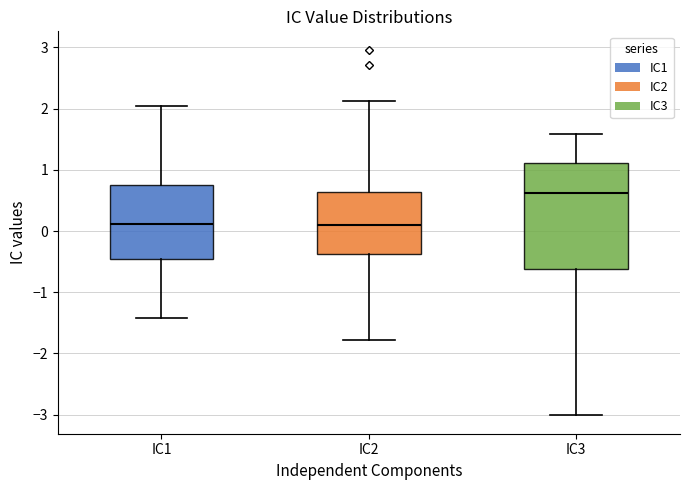

Reading left to right, transcribe this box plot: for each box, give where its median line is, the range the box spans, and where its two whiskers end, as read against the y-axis. The values are not printed on the chart, so give them approximately, as read against the axis.

IC1: median 0.1, box -0.5 to 0.7, whiskers -1.4 to 2.0
IC2: median 0.1, box -0.4 to 0.6, whiskers -1.8 to 2.1
IC3: median 0.6, box -0.6 to 1.1, whiskers -3.0 to 1.6